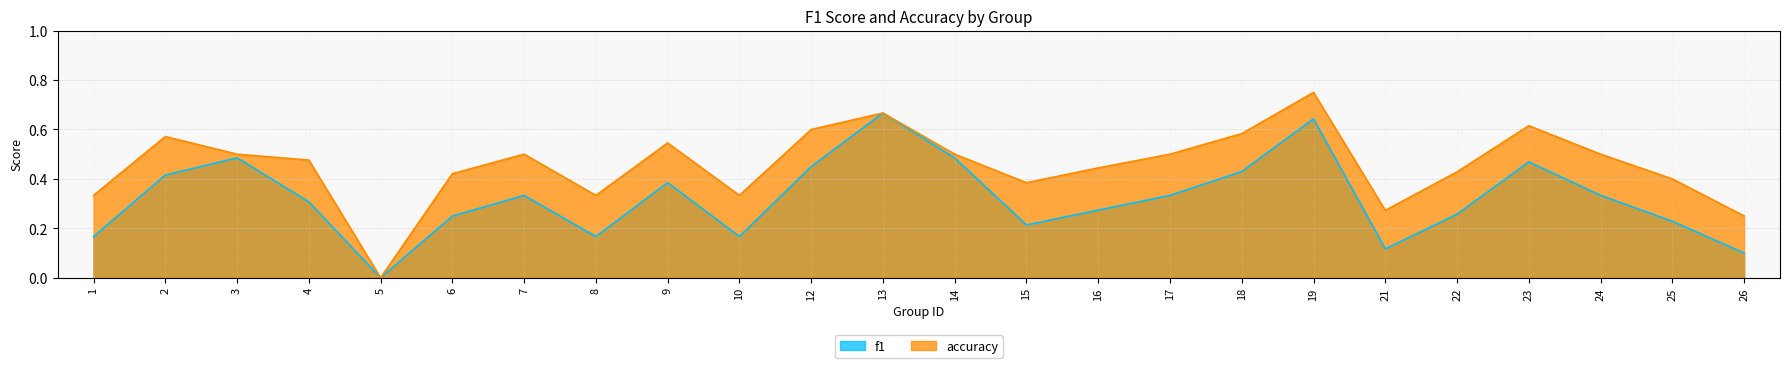

List the labels in order of f1 value, largest first.

13, 19, 3, 14, 23, 12, 18, 2, 9, 7, 17, 24, 4, 16, 22, 6, 25, 15, 1, 8, 10, 21, 26, 5